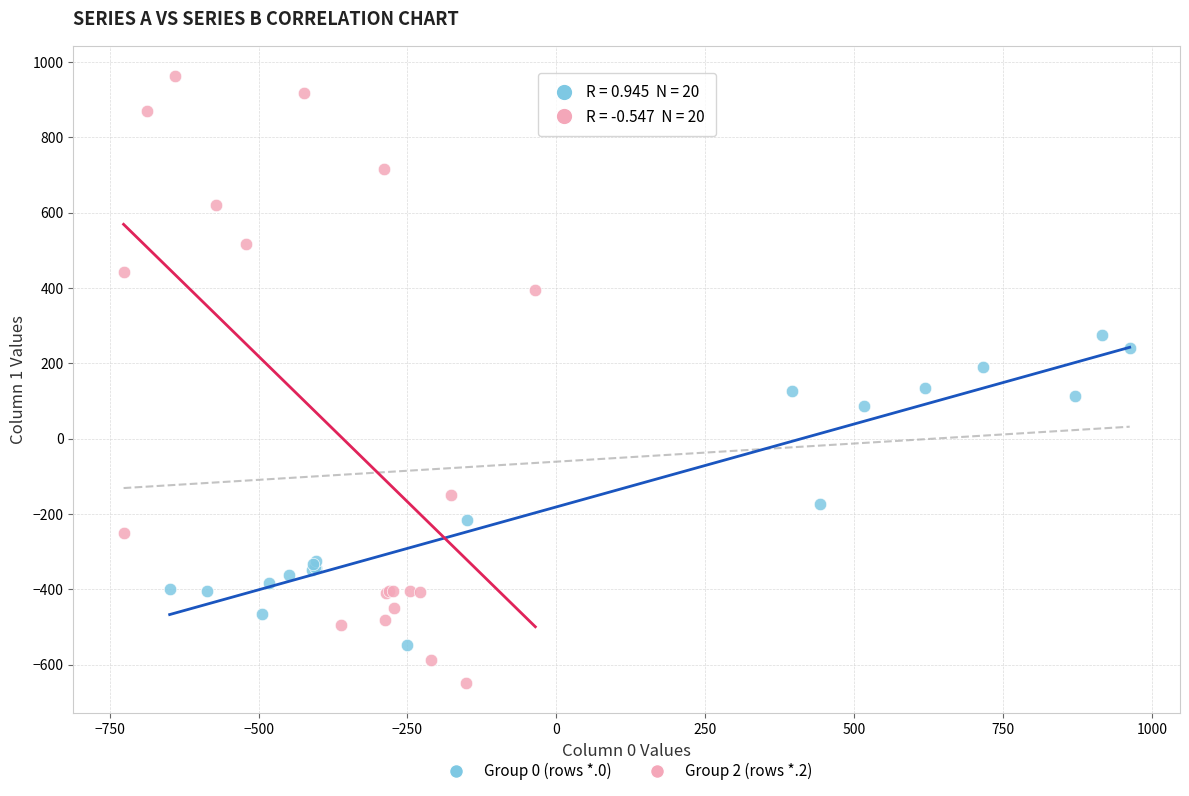

Which series has the widest spread of Y values?

Group 2 (rows *.2)